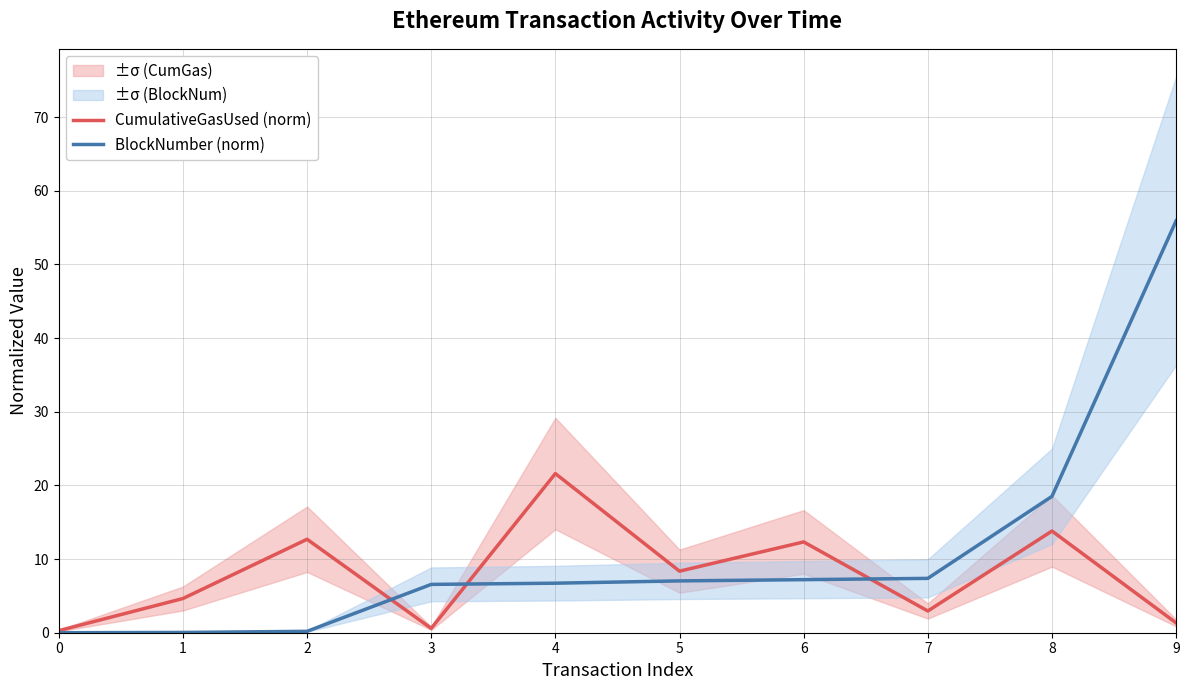

Which label corresponds to the largest value in the chart?

9